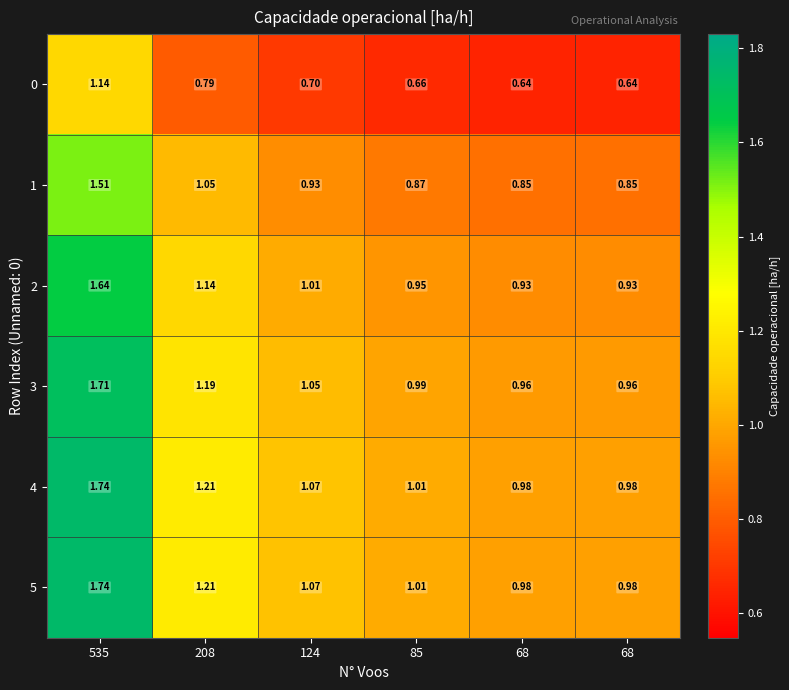

At which category is the sum across all series the highest?

535